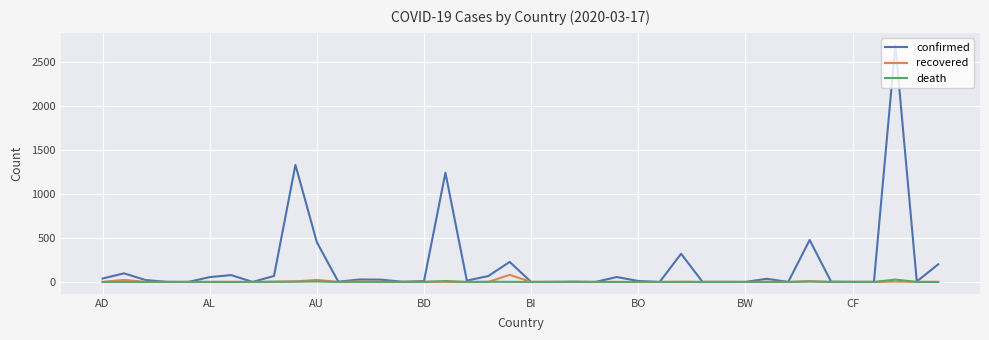

Which series has the largest total across all categories?

confirmed